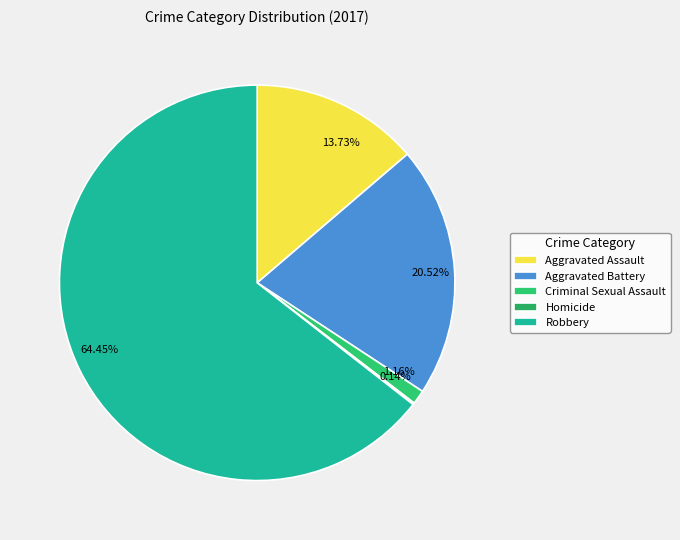

The Aggravated Battery slice represents 21% of the pie. True or false?

True